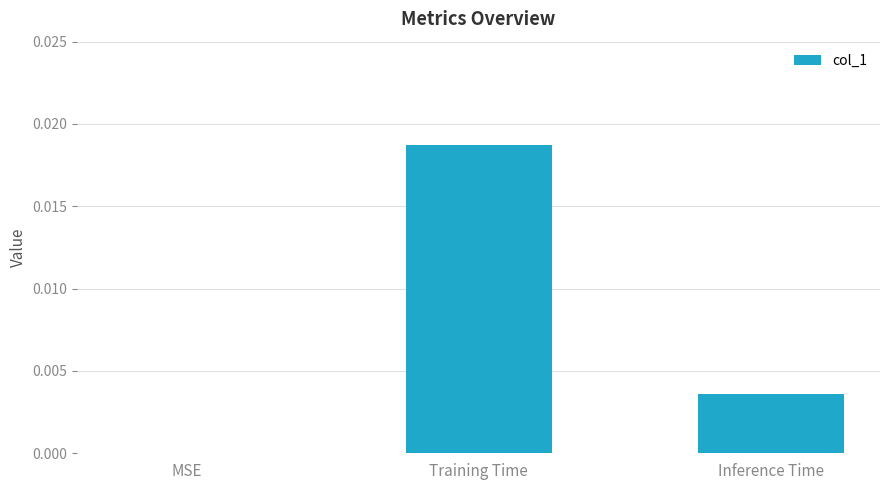

Between Inference Time and MSE, which is larger?

Inference Time